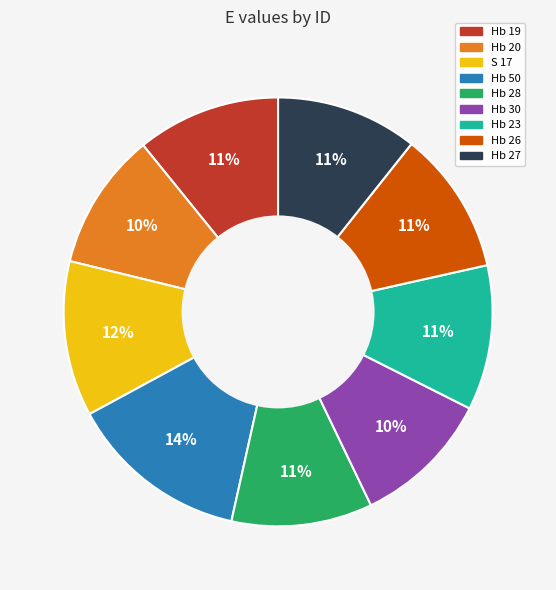

Which has a higher value, Hb 28 or S 17?

S 17